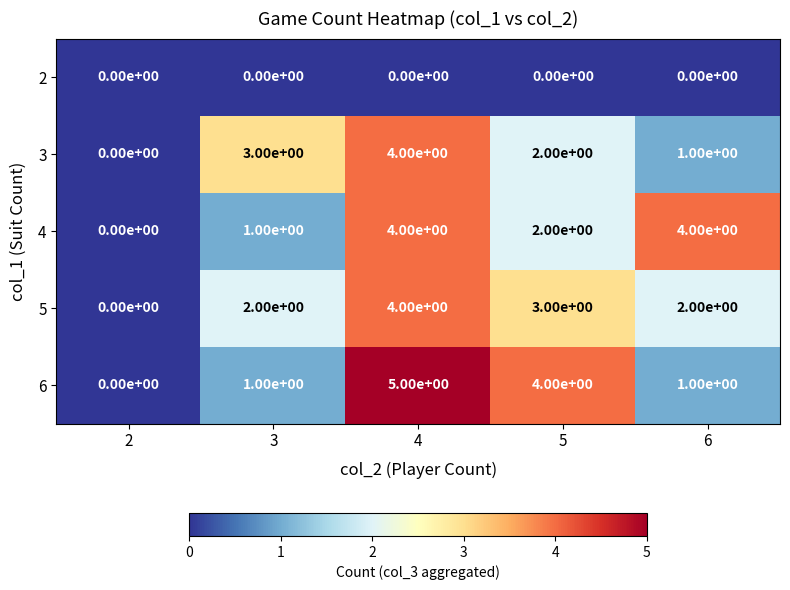

Count the 5 values in the range 2 to 3.

3